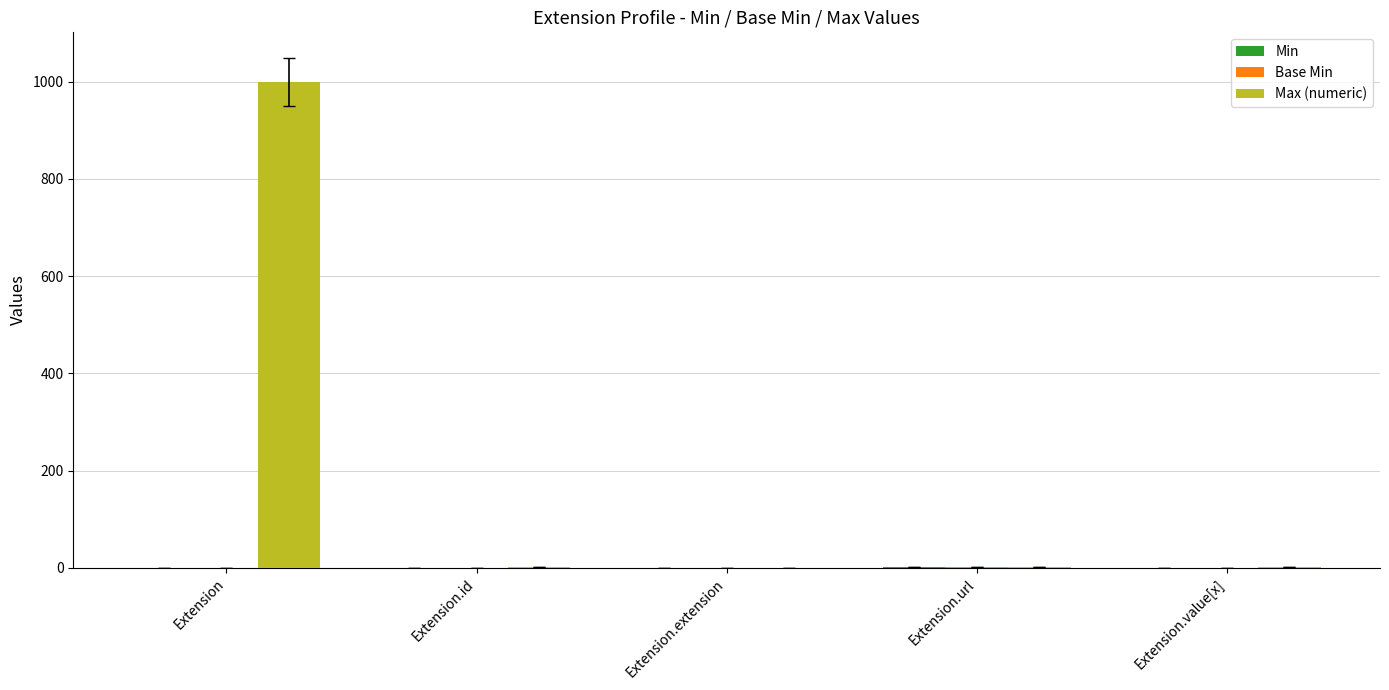

Which series has the largest total across all categories?

Max (numeric)